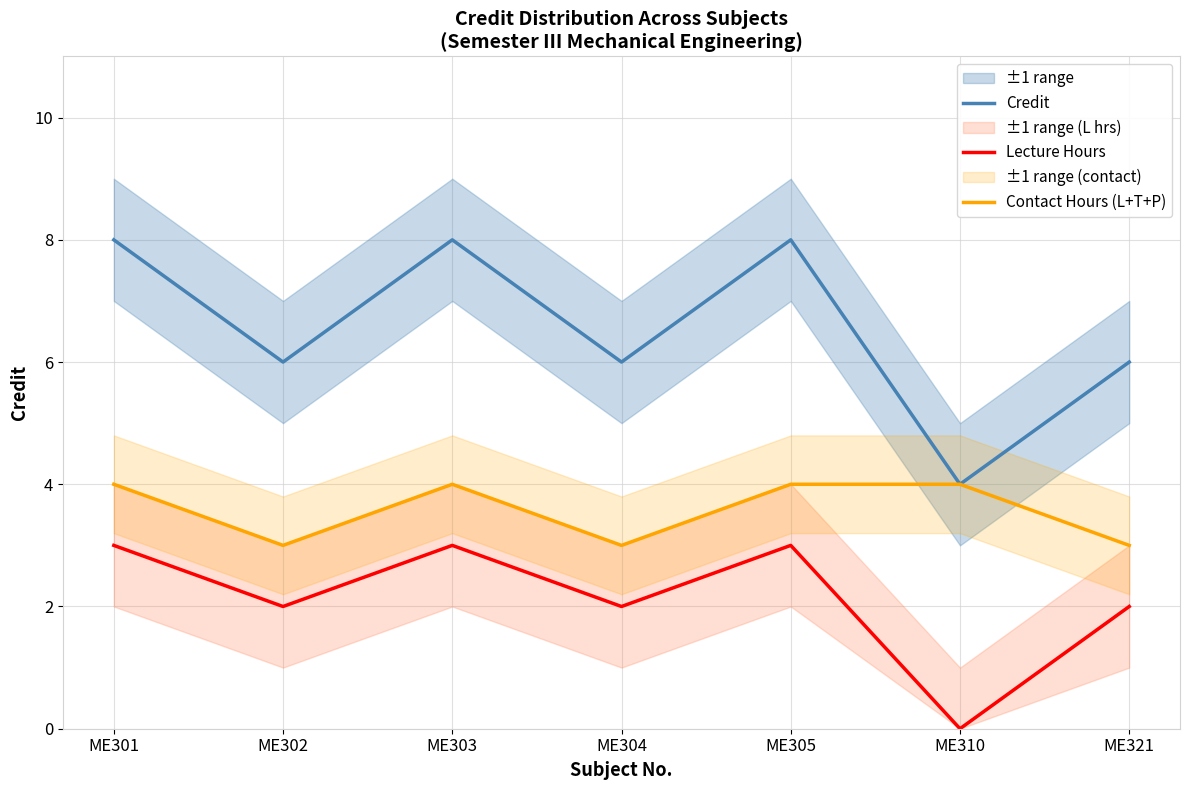

Which series has the widest spread of values?

Credit